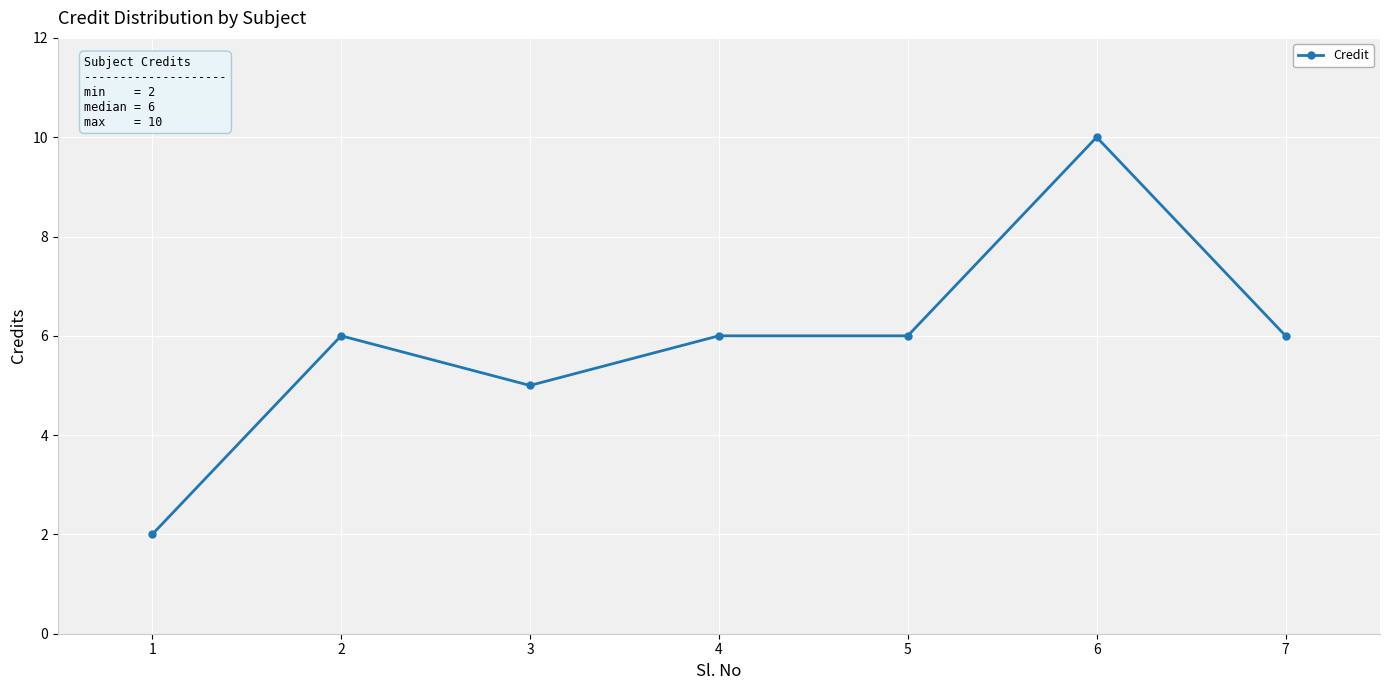

At which category does the data reach its first local valley?

3